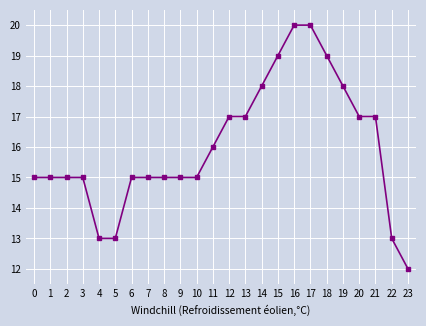

True or false: the data shows 15 at 7.

True